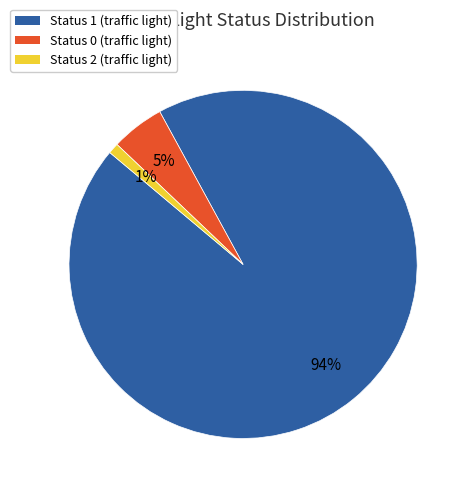

Is there a majority slice in this chart?

Yes